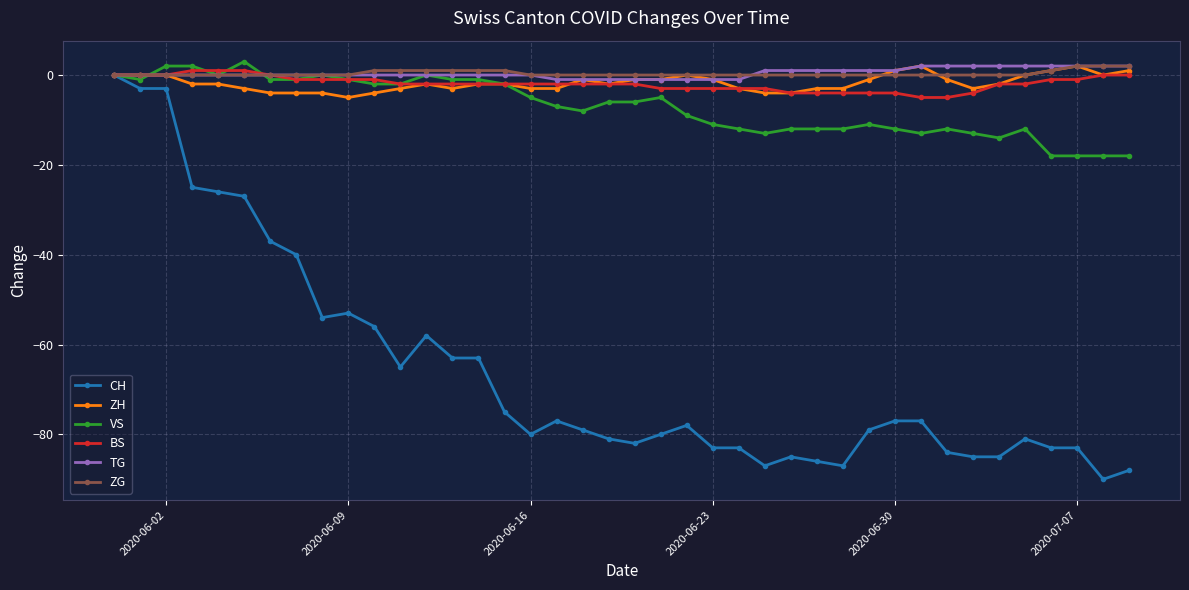

What is the greatest value displayed?

3